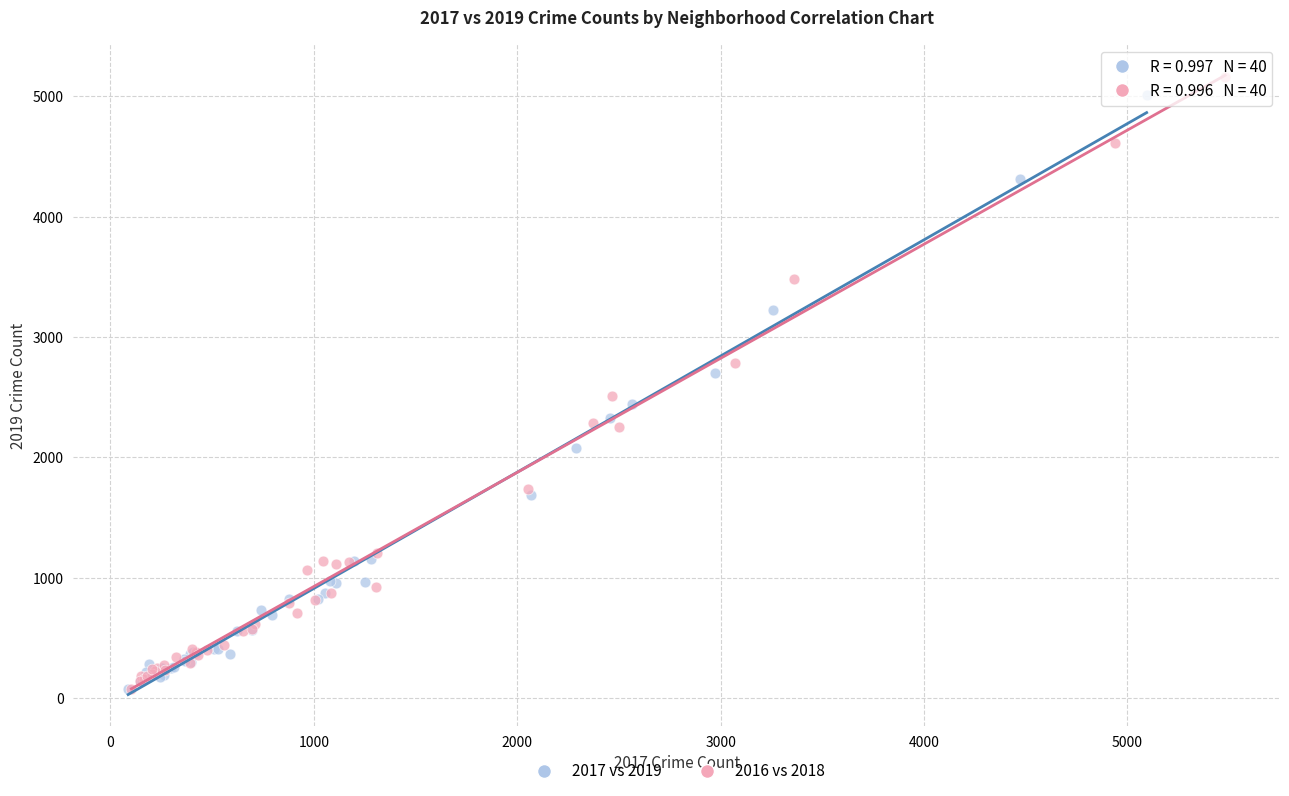

Which series has the largest Y range (max minus min)?

2016 vs 2018